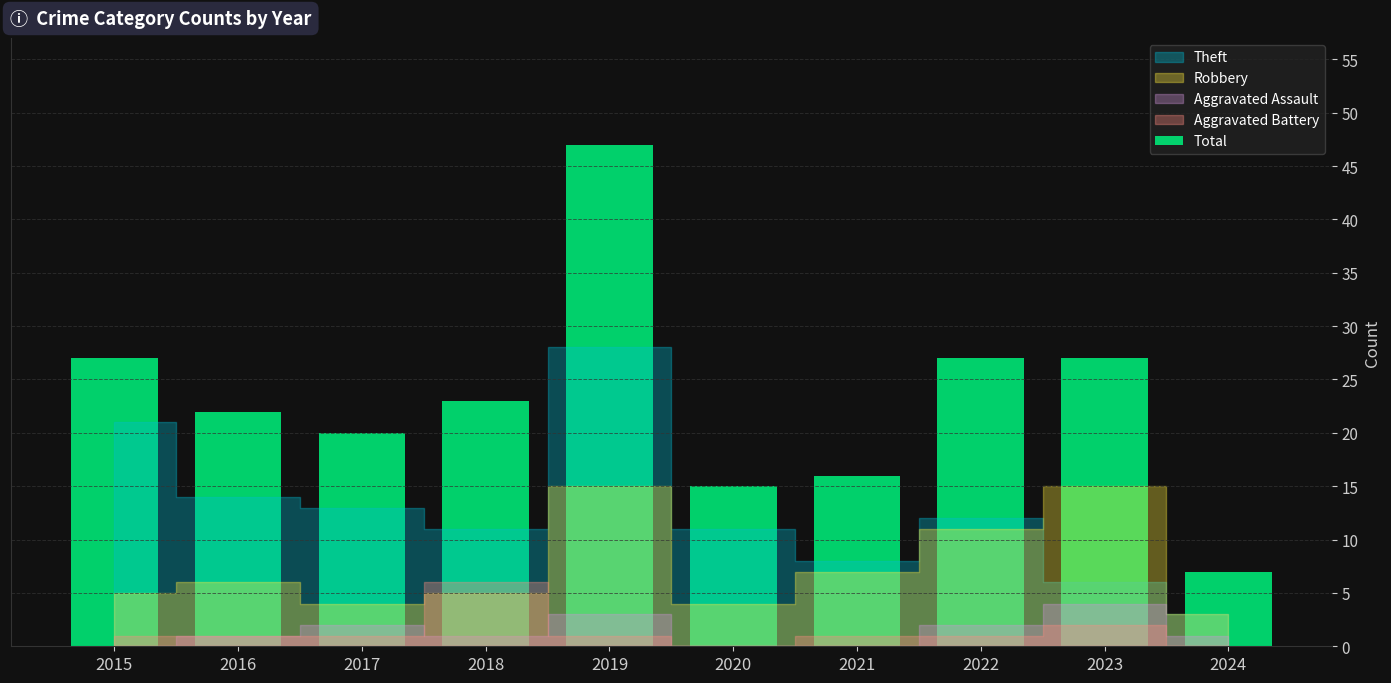

What is the sum of all values?

231